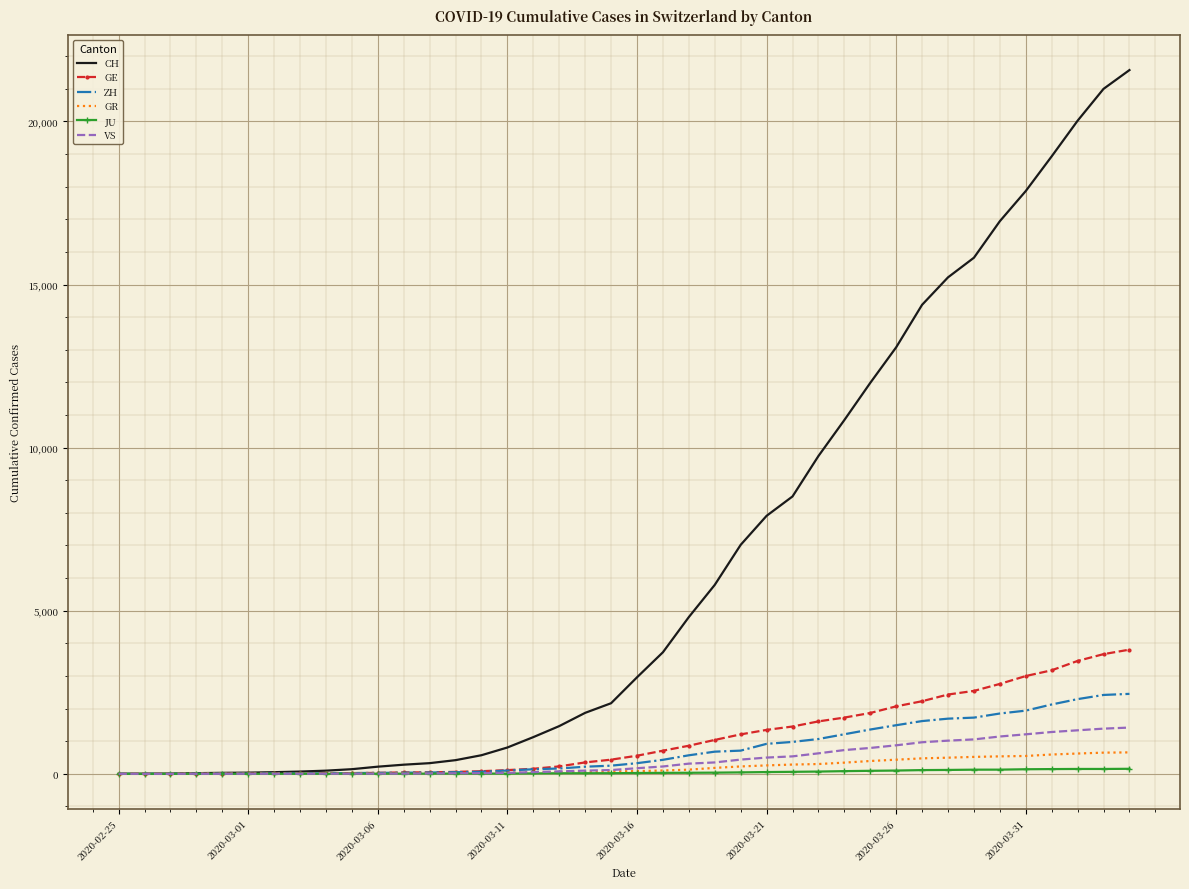

What is the highest value of the VS series?

1418